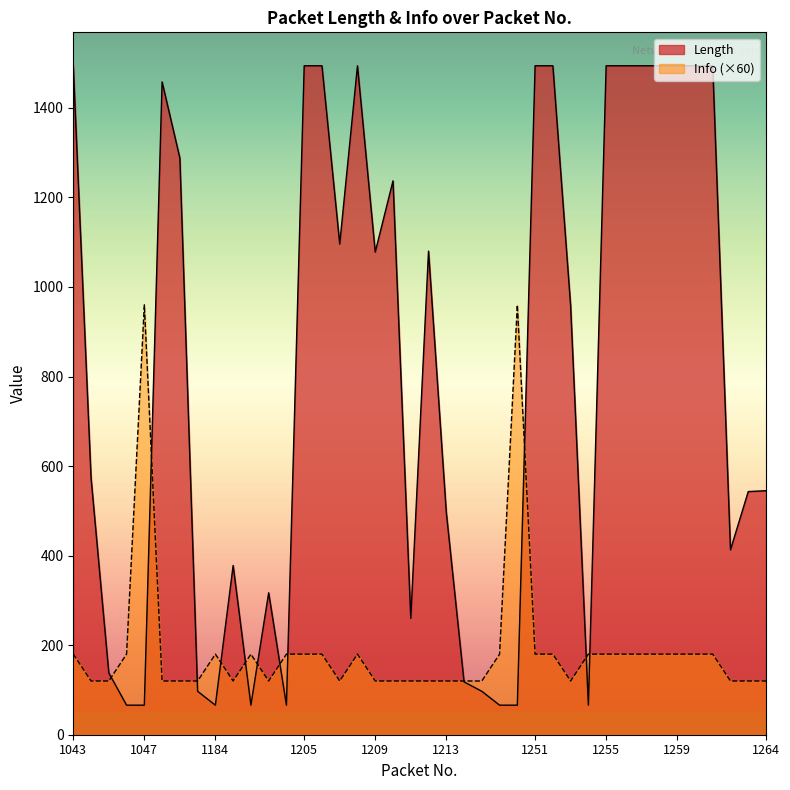

How many intersections are there between Info and Length?

12